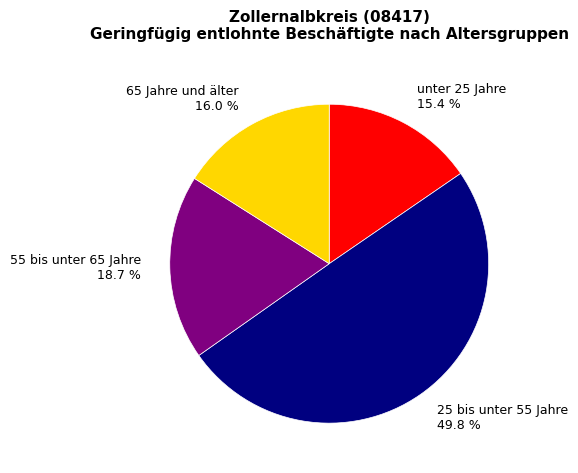

Combined, do 55 bis unter 65 Jahre and 25 bis unter 55 Jahre account for over 50%?

Yes